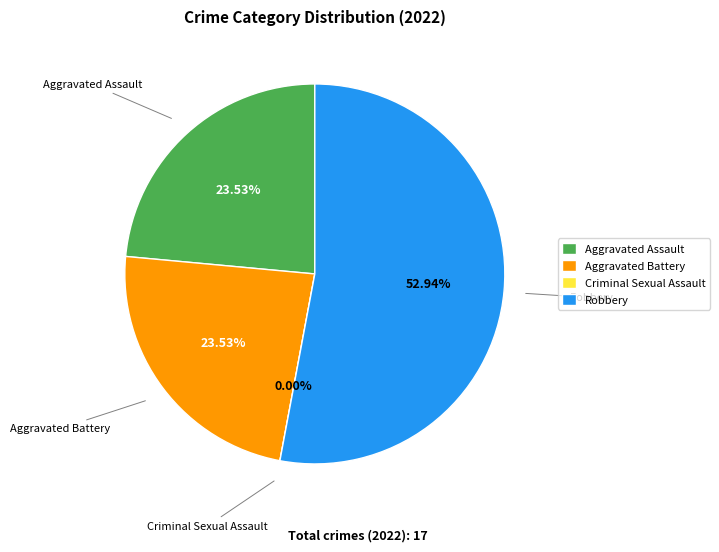

How much of the chart is everything except Aggravated Assault?

76.5%